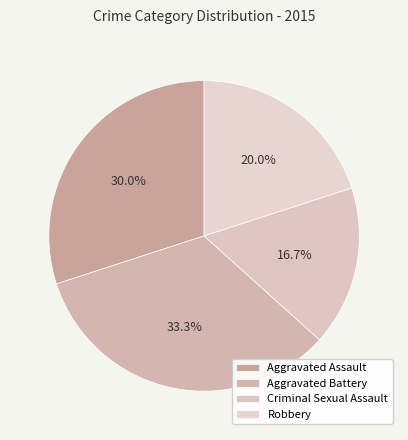

Which category has the biggest portion of the pie?

Aggravated Battery